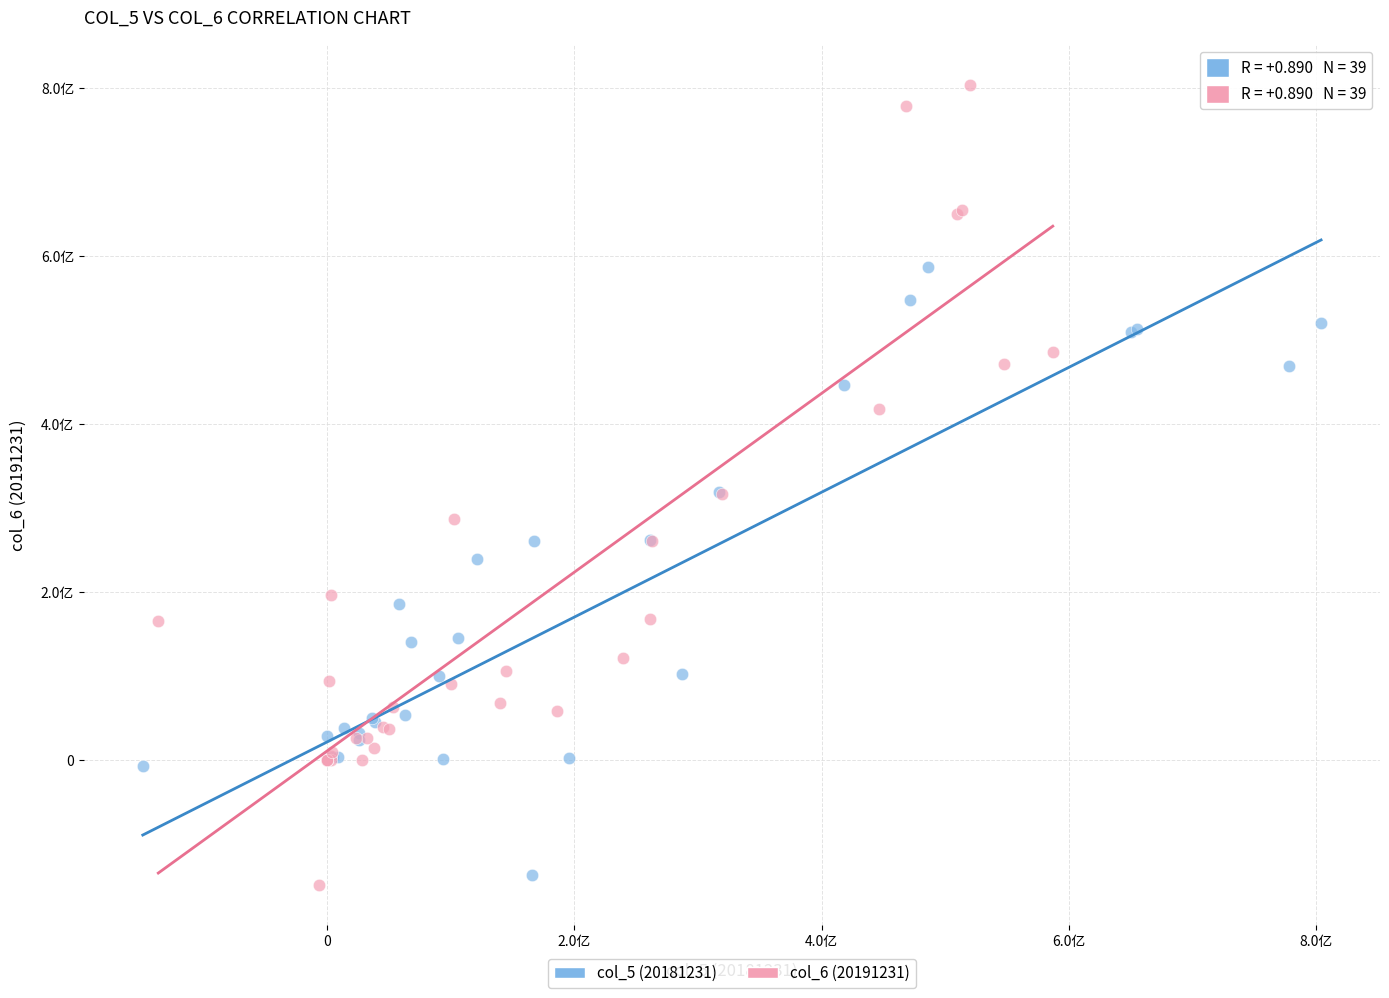

What are all the series names shown in the legend?

col_5 (20181231), col_6 (20191231)